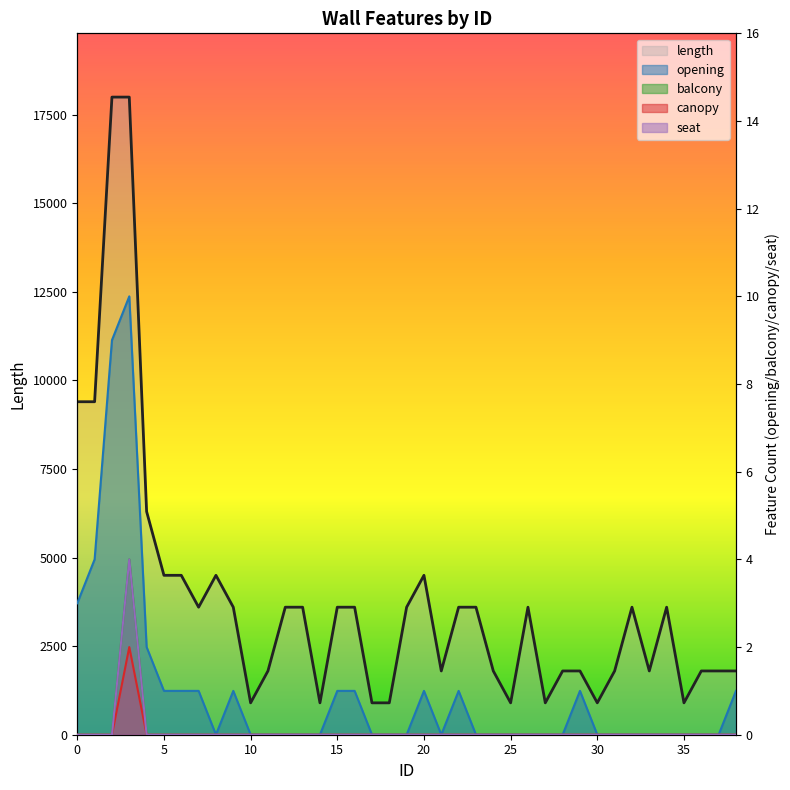

What is the difference between the highest and lowest values at 16?

3600